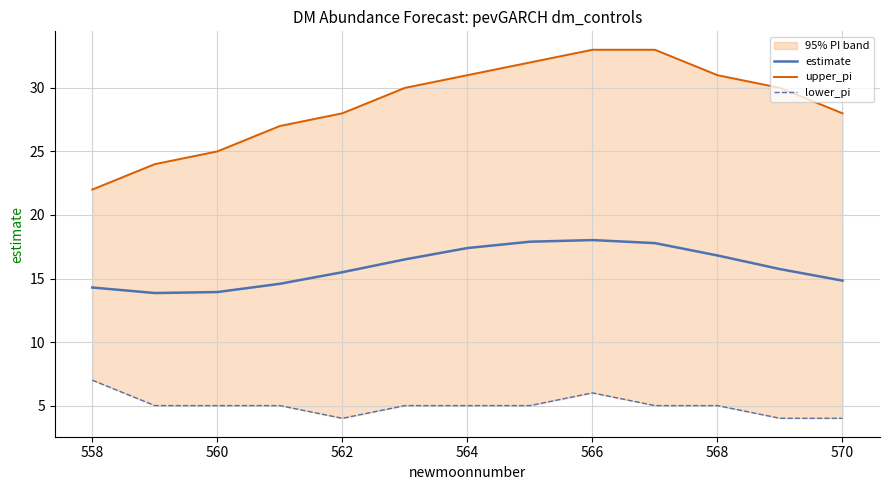

True or false: estimate and lower_pi cross at least once.

False